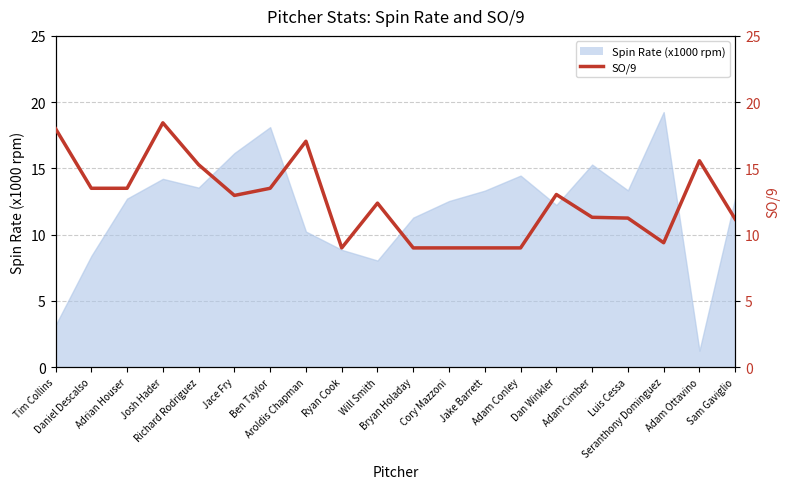

List the labels in order of value, largest first.

Josh Hader, Tim Collins, Aroldis Chapman, Adam Ottavino, Richard Rodriguez, Daniel Descalso, Adrian Houser, Ben Taylor, Dan Winkler, Jace Fry, Will Smith, Adam Cimber, Luis Cessa, Sam Gaviglio, Seranthony Dominguez, Ryan Cook, Bryan Holaday, Cory Mazzoni, Jake Barrett, Adam Conley